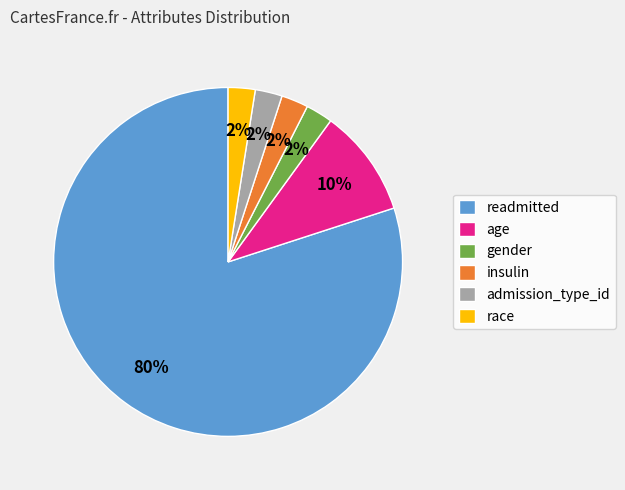

To the nearest percent, what is the combined percentage of insulin and readmitted?

82%